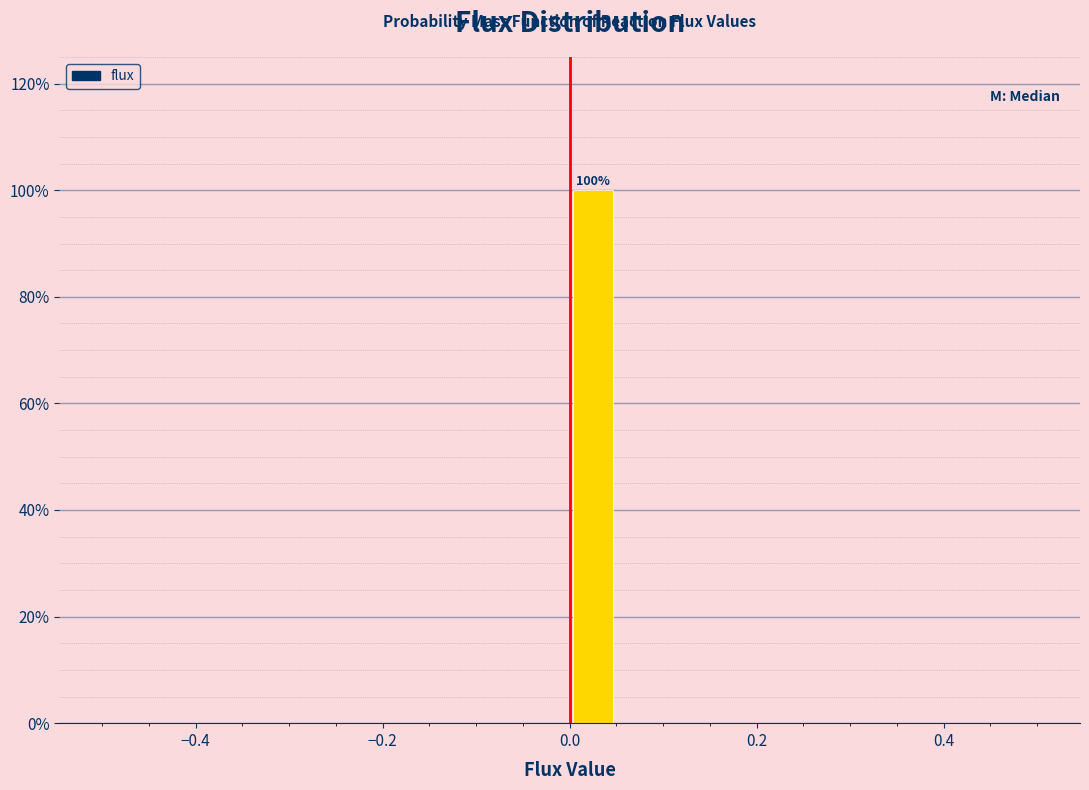

Around what value on the x-axis is the tallest bar? Give the approximate position of its centre, as read against the axis.

0.02